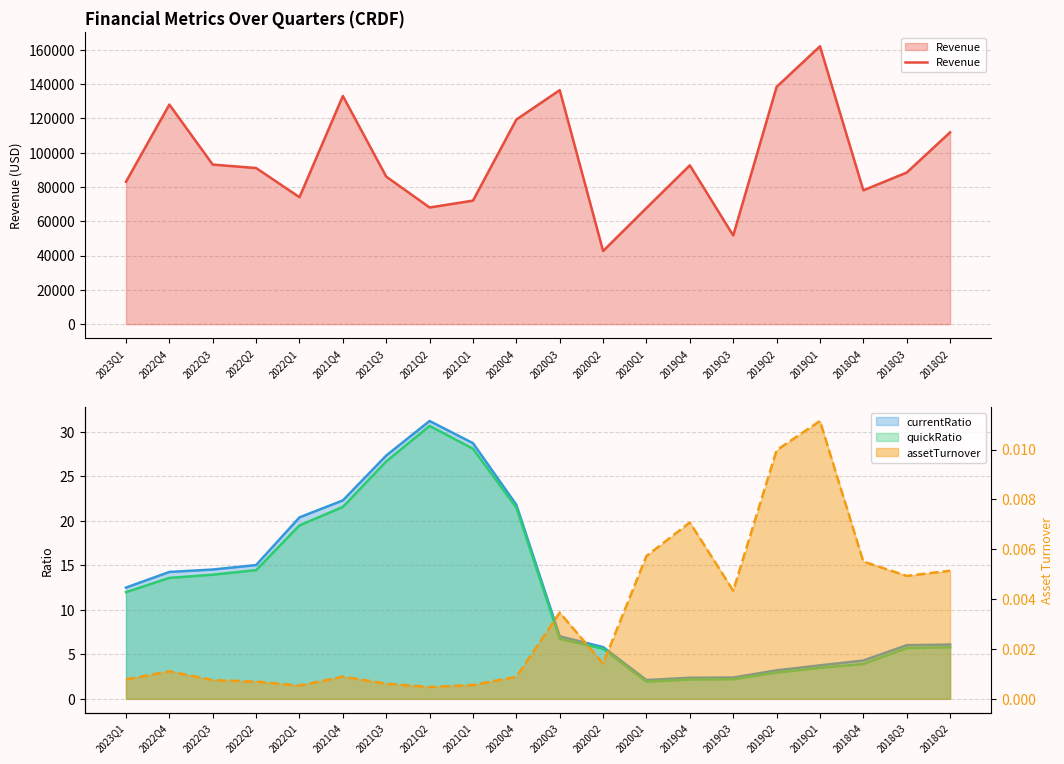

Rank the series at 2020Q2 from highest to lowest value.

Revenue, currentRatio, quickRatio, assetTurnover